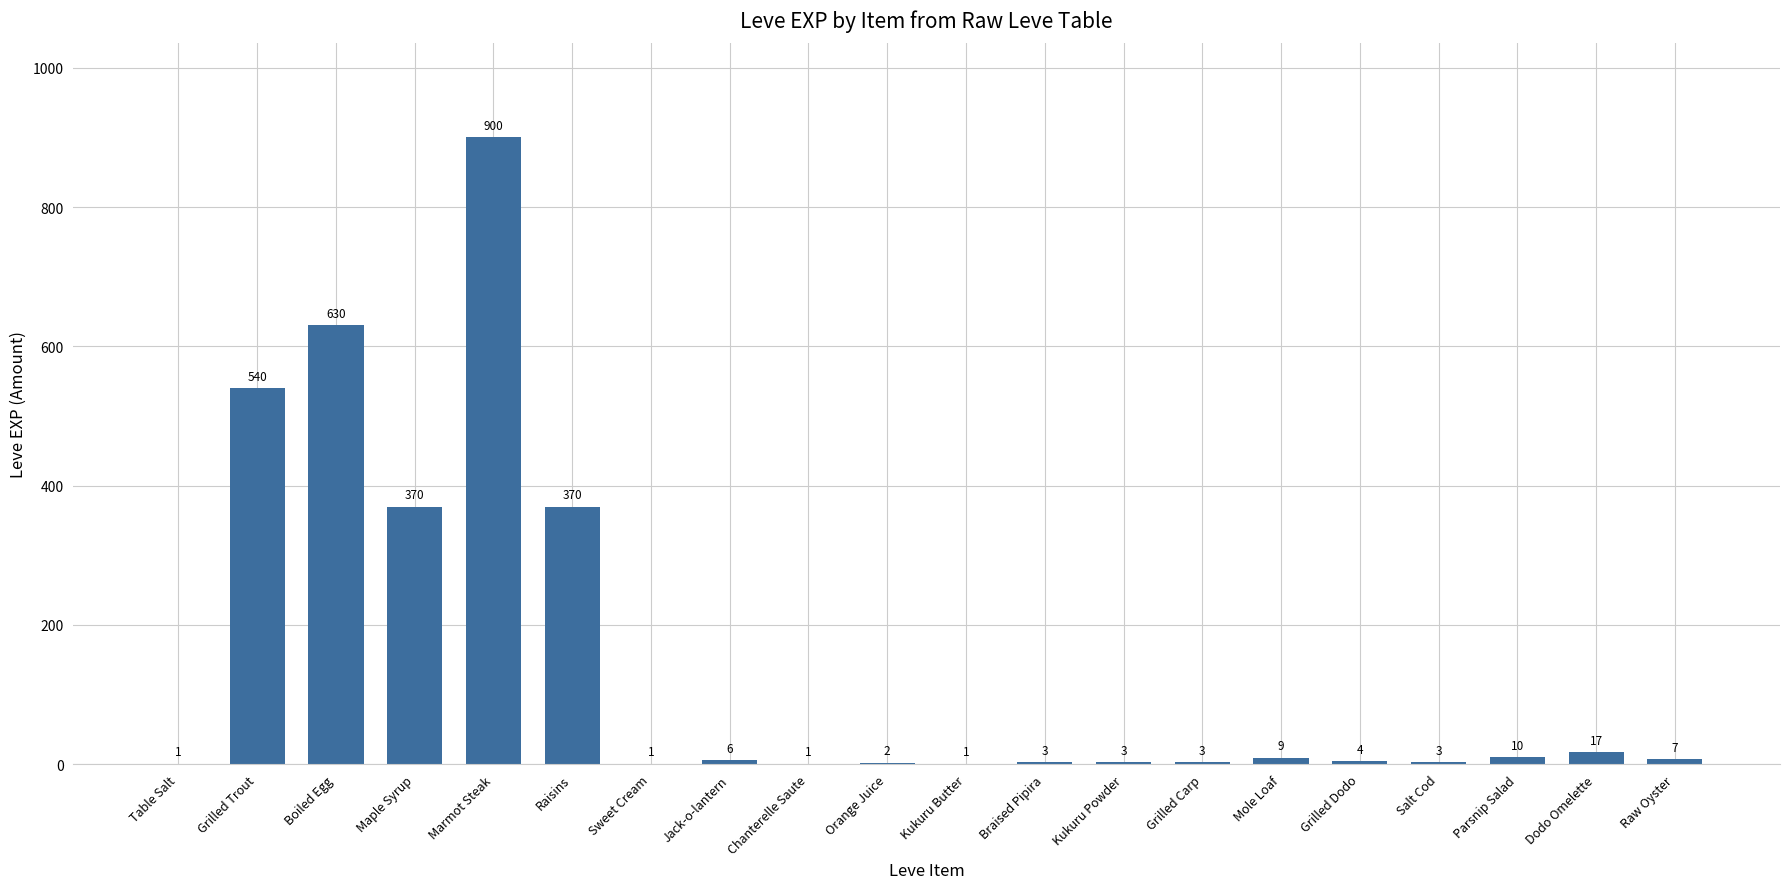

How many data points does each series have?

20